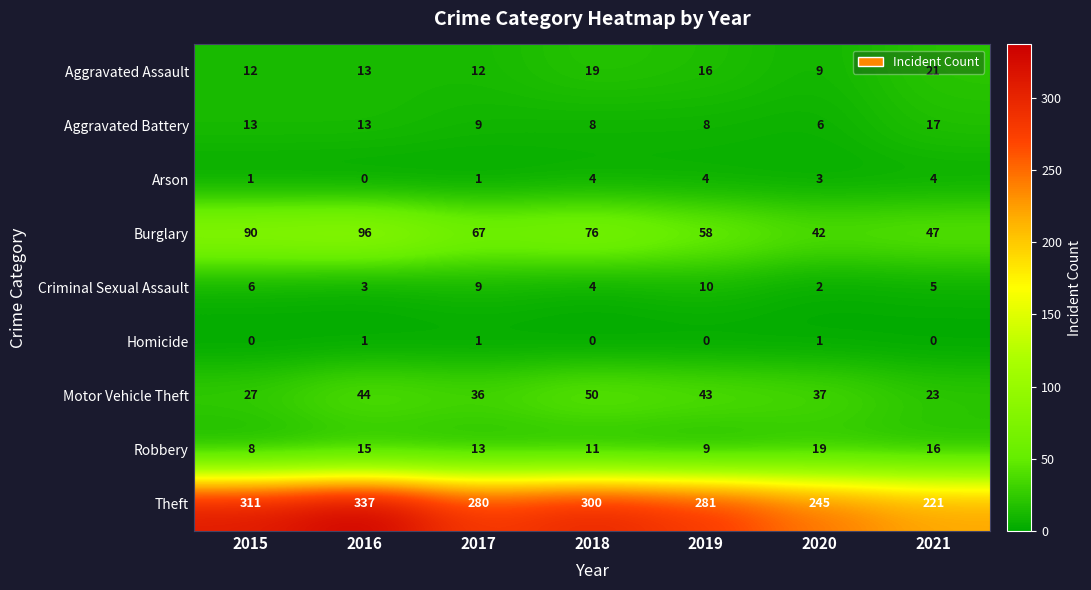

At which label does Aggravated Battery first exceed 9?

2015